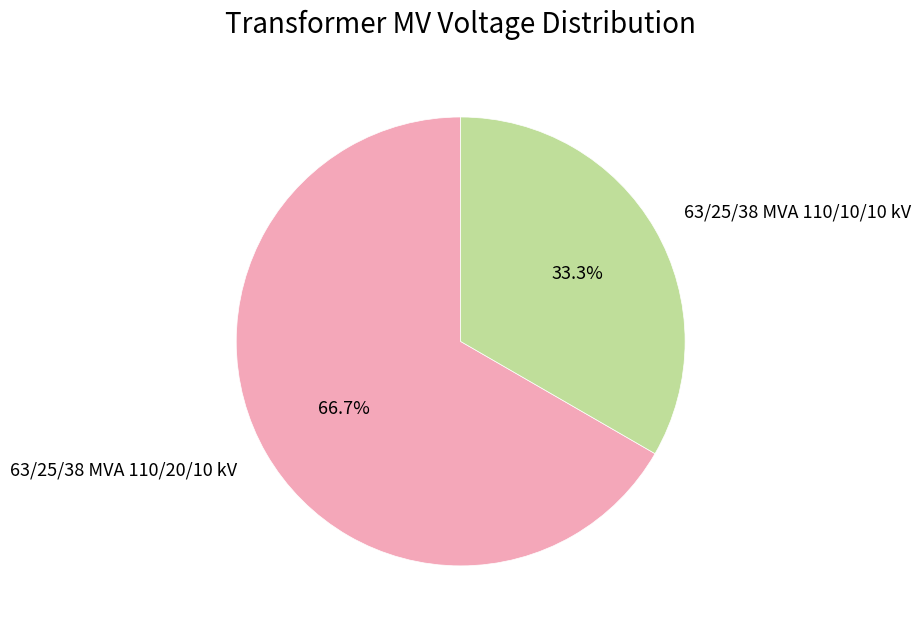

Count the number of slices in the pie.

2